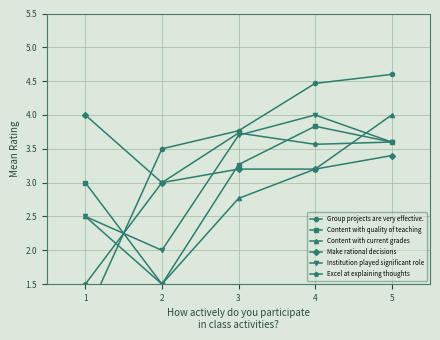

Where is Content with quality of teaching nearest to the value 2?

2